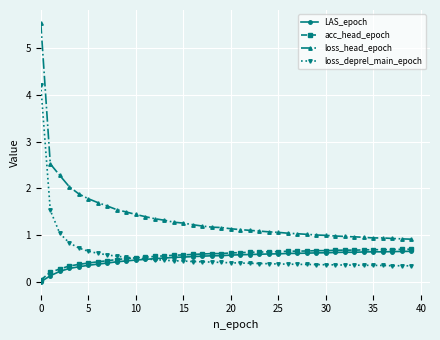

Does the chart display data point markers on the line(s)?

Yes